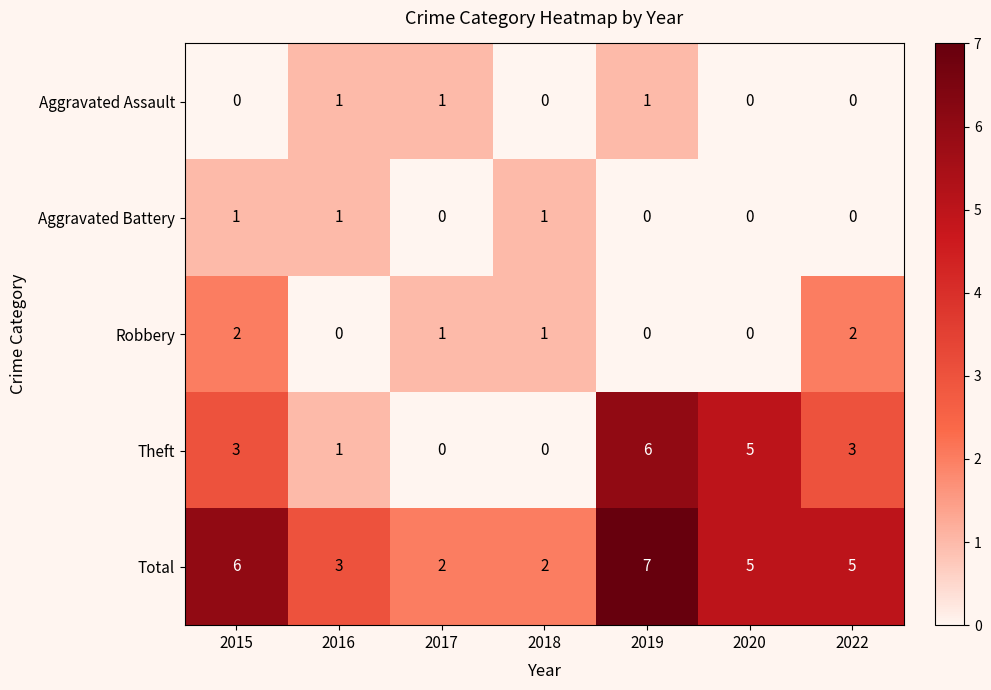

What is the spread (max minus min) of values at 2018?

2